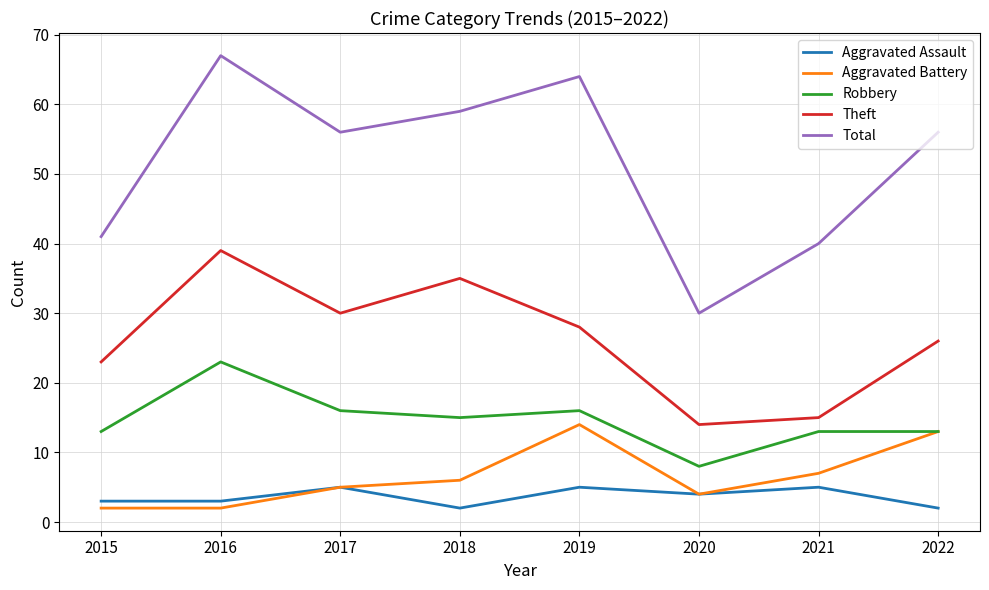

True or false: Theft and Robbery cross at least once.

False